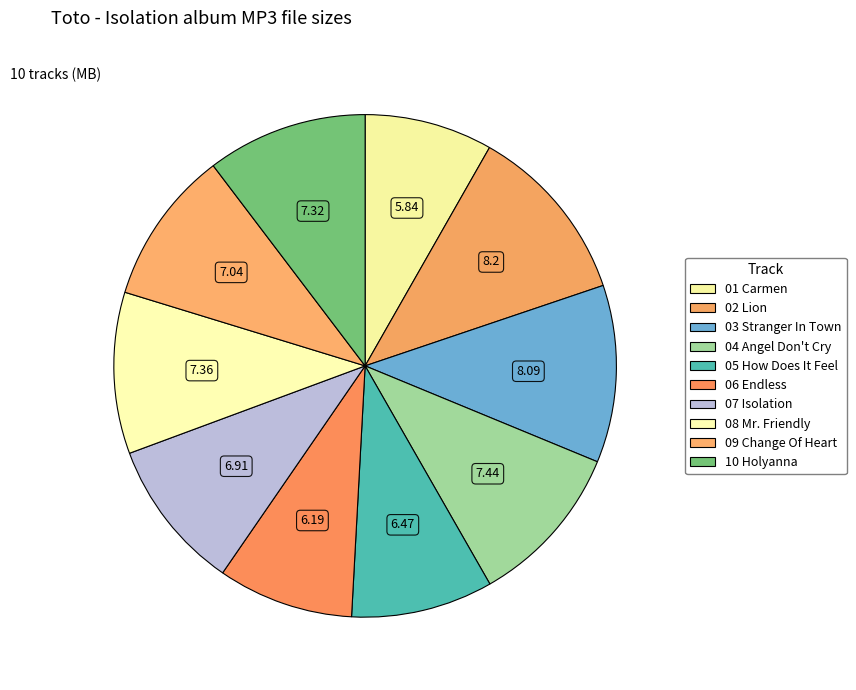

What is the largest slice in the pie chart?

02 Toto - Lion.mp3